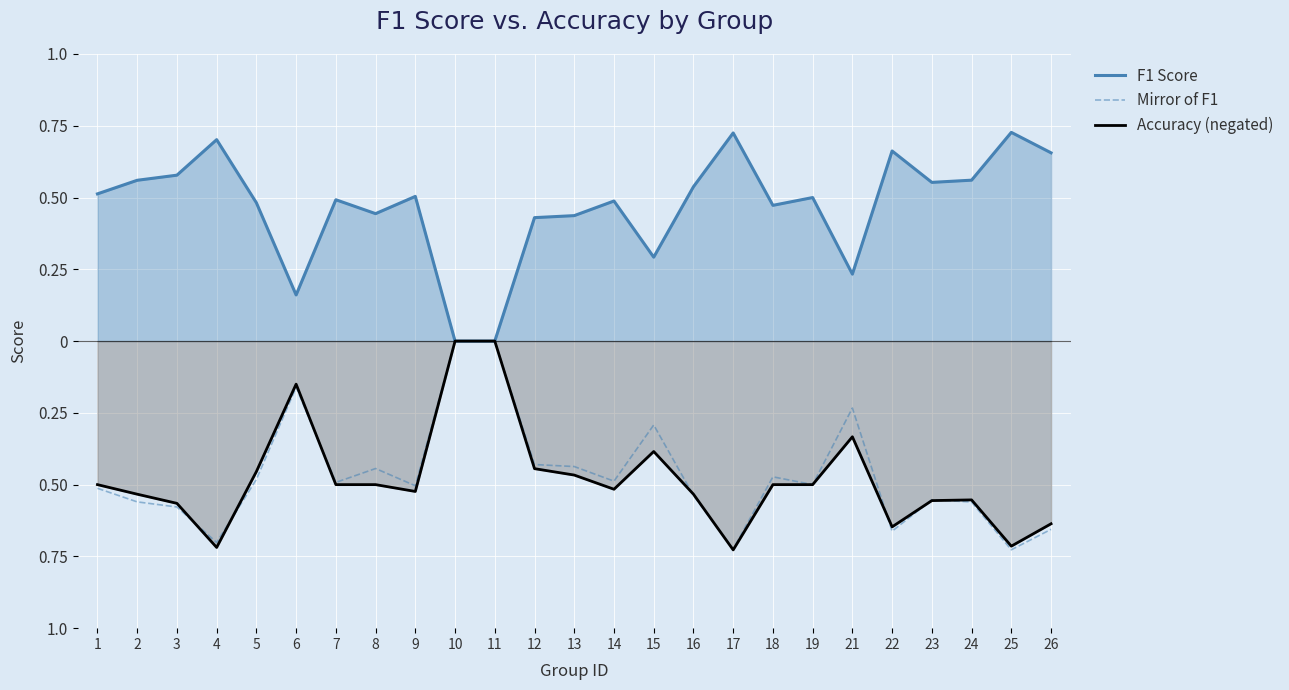

What is the smallest value displayed?

-0.7